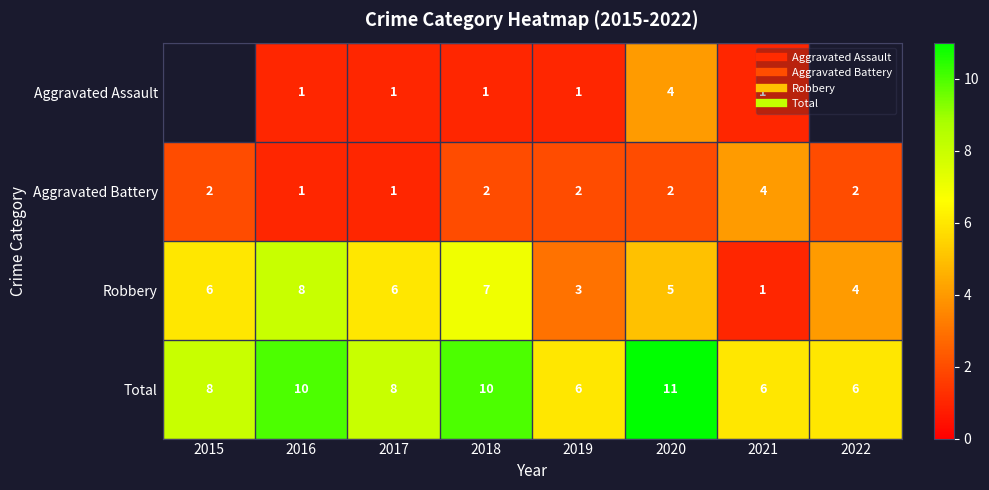

Which series has the largest total across all categories?

Total